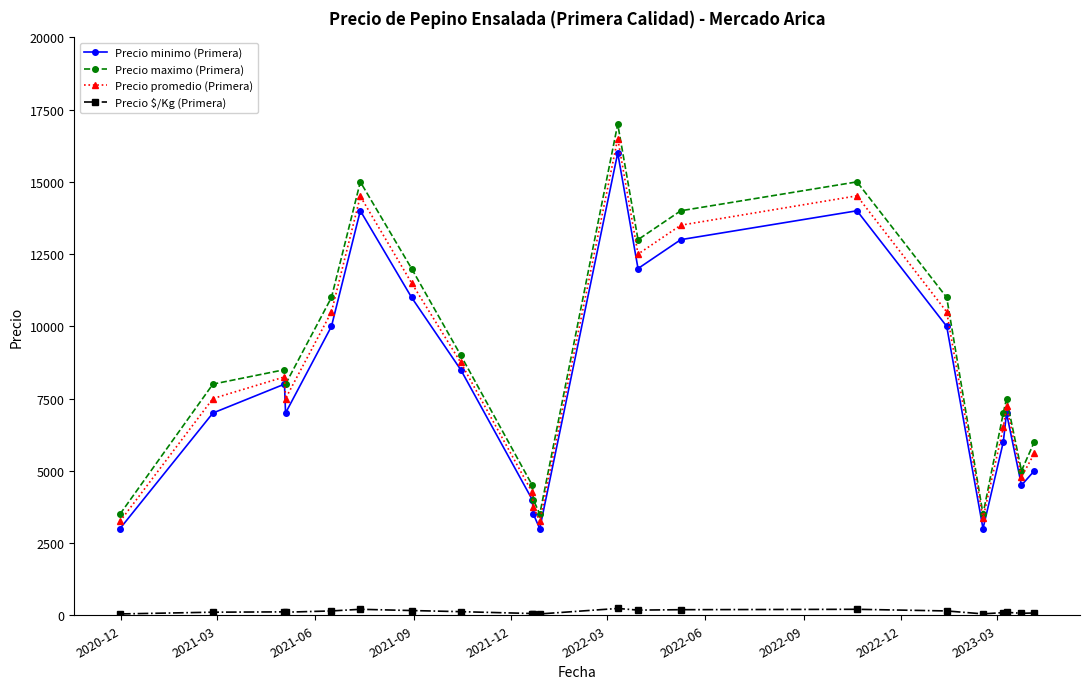

How many values in the Precio $/Kg (Primera) series are below 107?

9